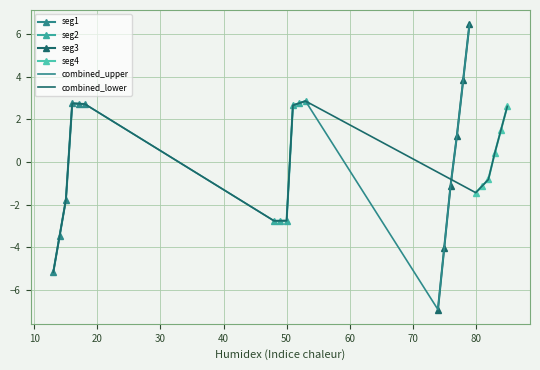

What is the value of the seg1 point at the 4th from the left?

2.7